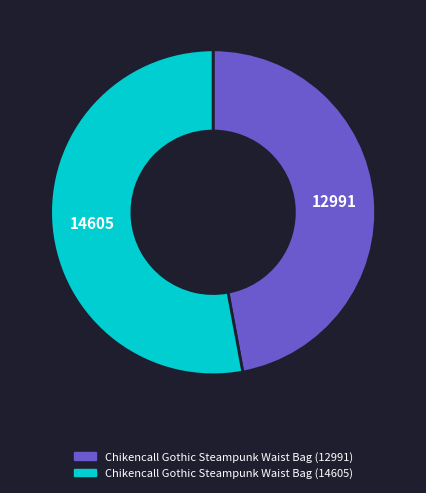

Combined, do Chikencall Gothic Steampunk Waist Bag (14605) and Chikencall Gothic Steampunk Waist Bag (12991) account for over 50%?

Yes